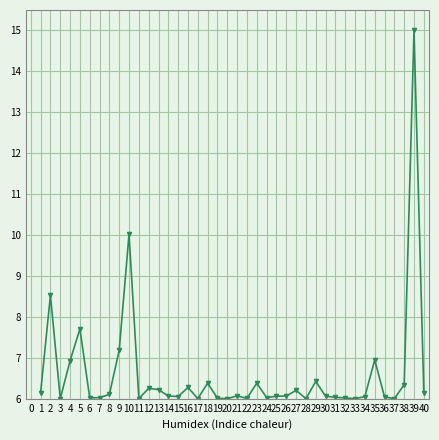

What is the value of the 40th point from the left?

6.1